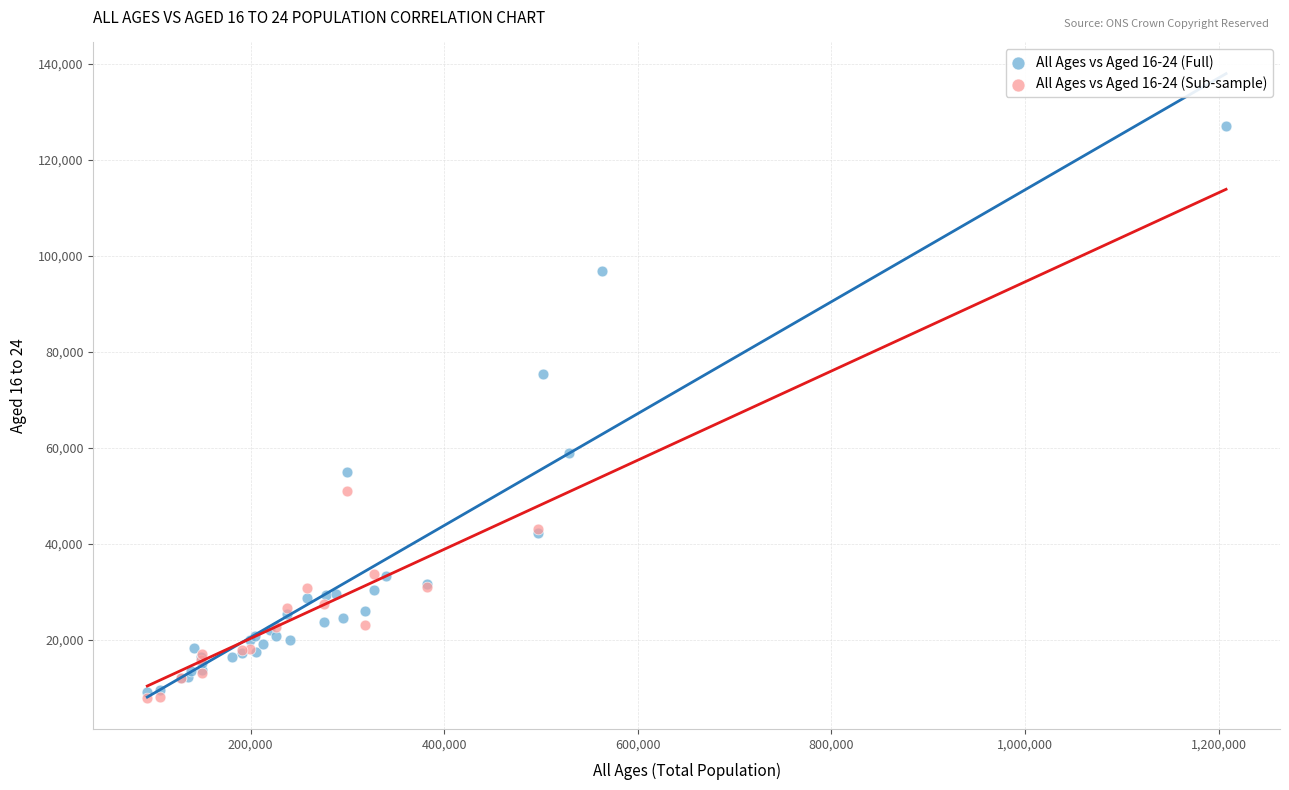

Which series has the widest spread of Y values?

All Ages vs Aged 16-24 (Full)